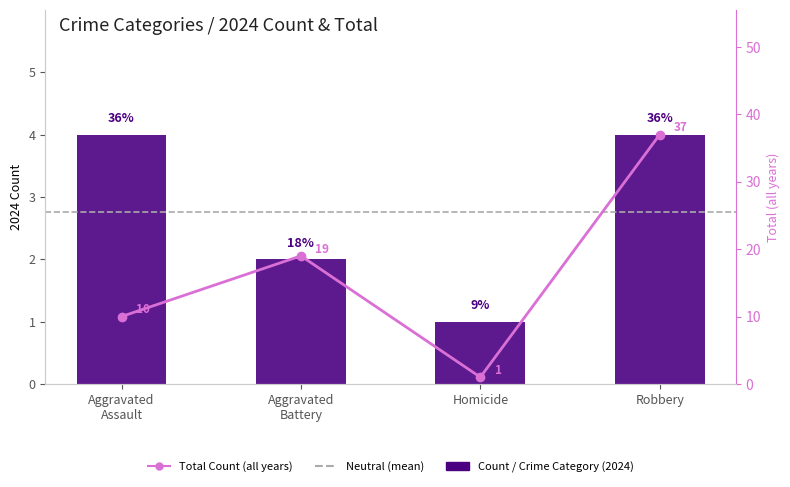

The value of Count / Crime Category (2024) at Homicide is 0. True or false?

False